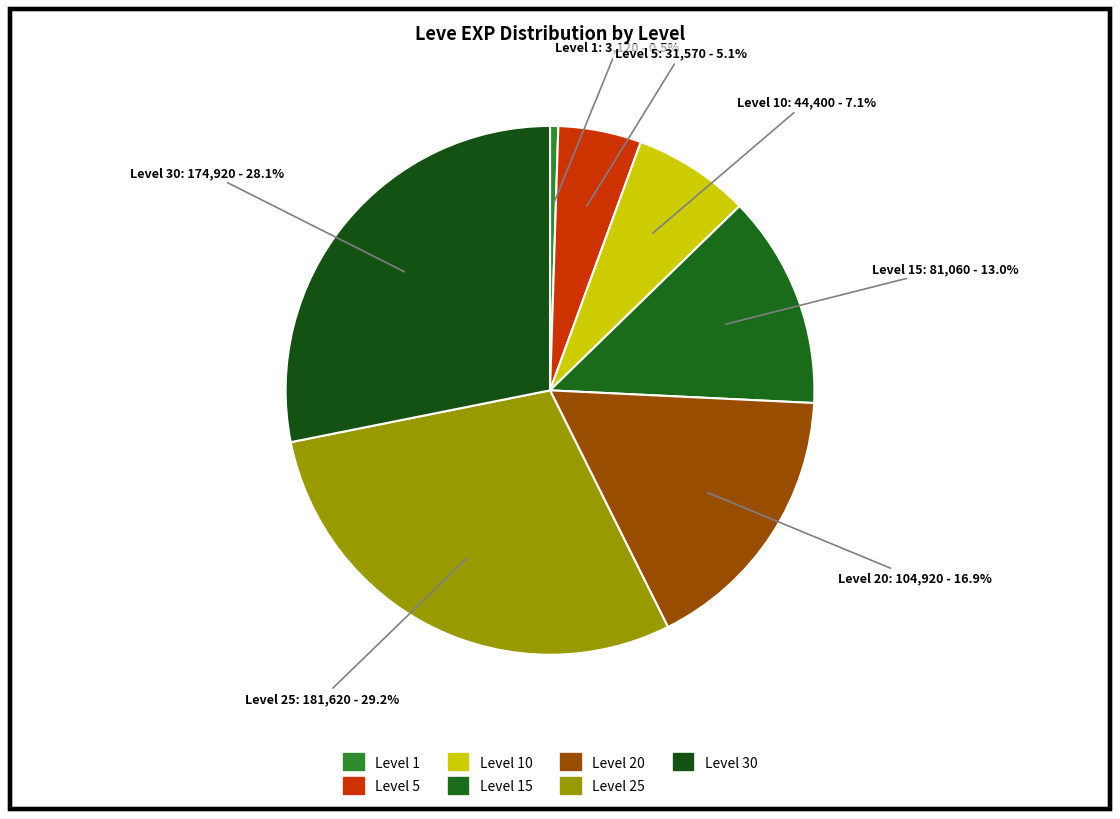

How many slices are in this pie chart?

7